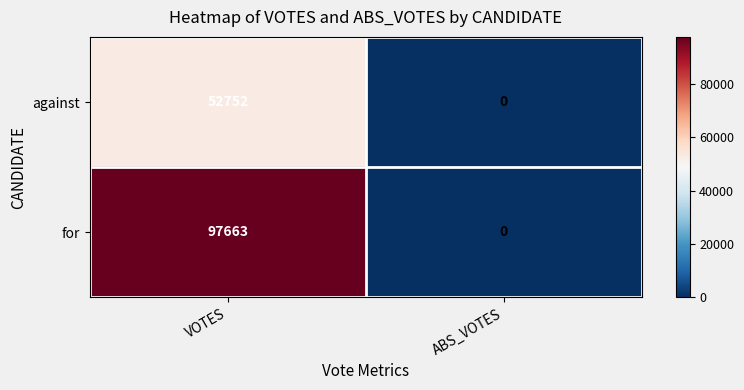

Which series has the largest total across all categories?

for